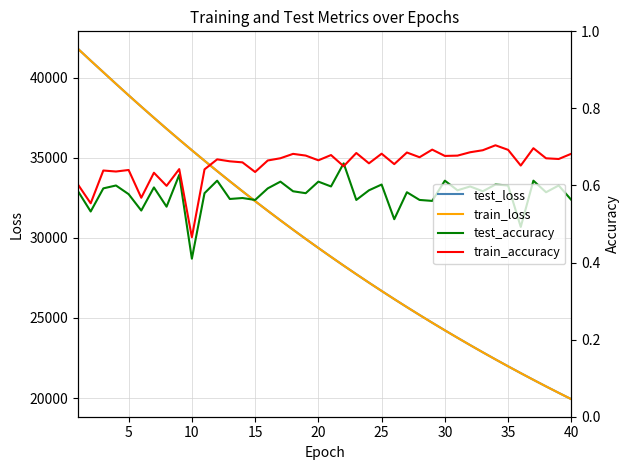

What is the difference between the second highest and minimum values in the test_accuracy series?

0.2